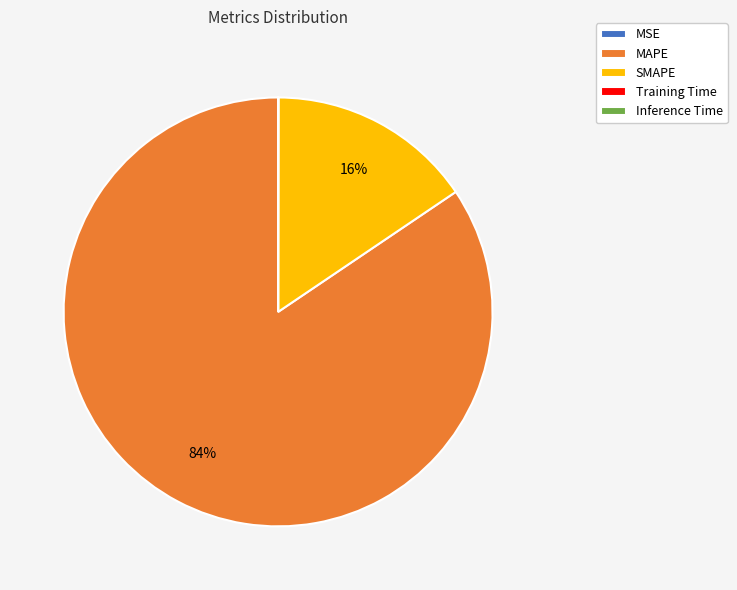

Is the sum of MAPE and SMAPE greater than half?

Yes